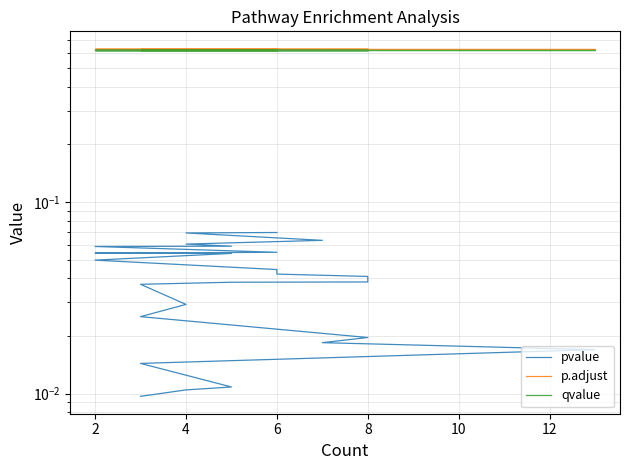

True or false: pvalue has more than 2 interior local peaks.

False